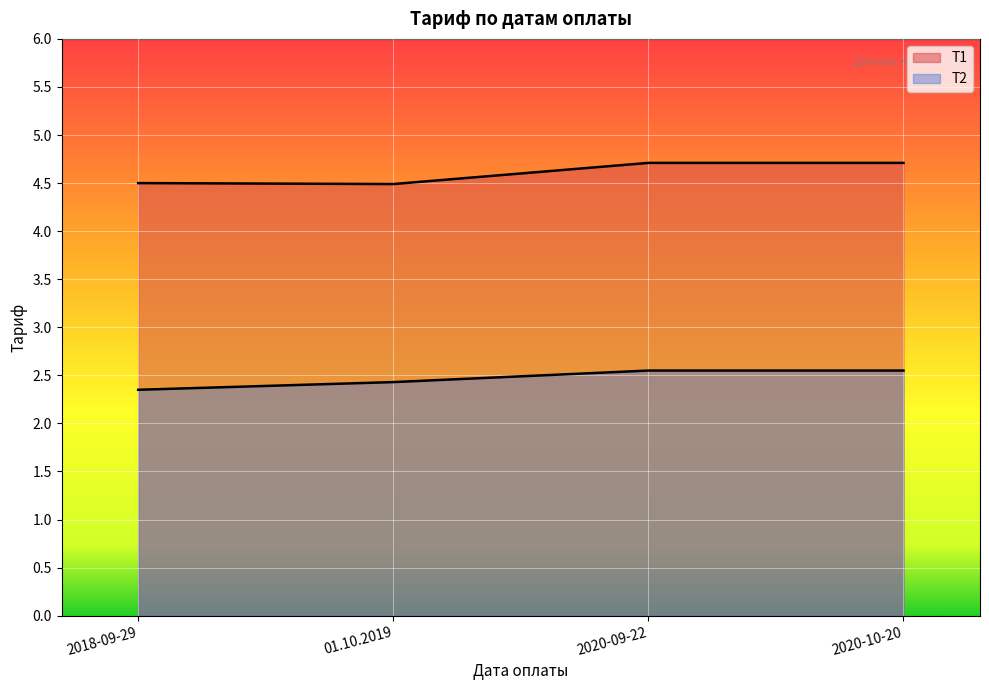

At which category does Т1 reach its first local valley?

01.10.2019